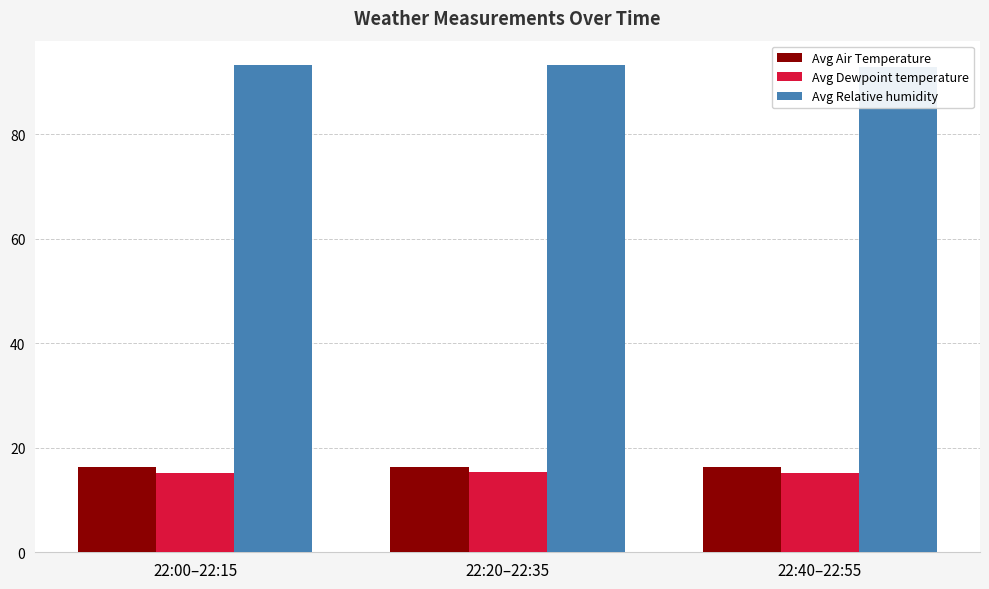

True or false: Avg Dewpoint temperature has a value of 15.1 at 22:40–22:55.

True